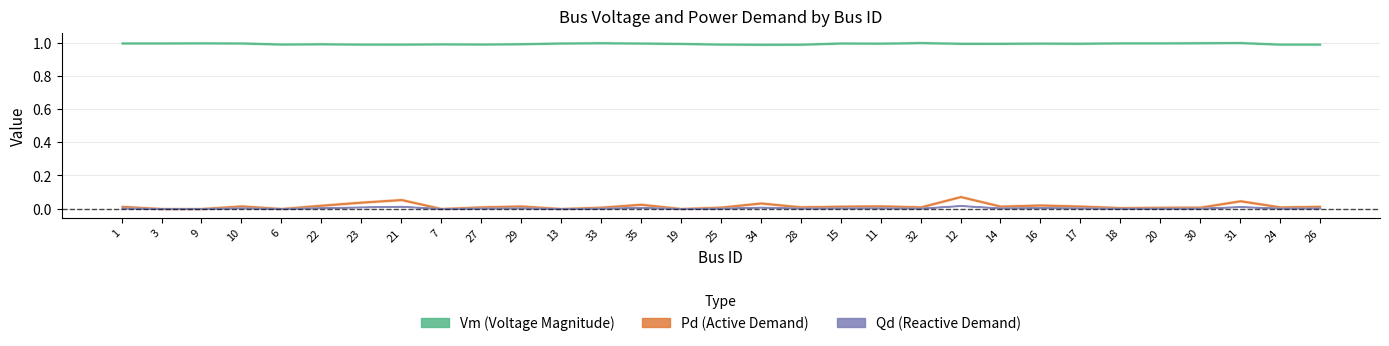

True or false: Pd and Vm cross at least once.

False